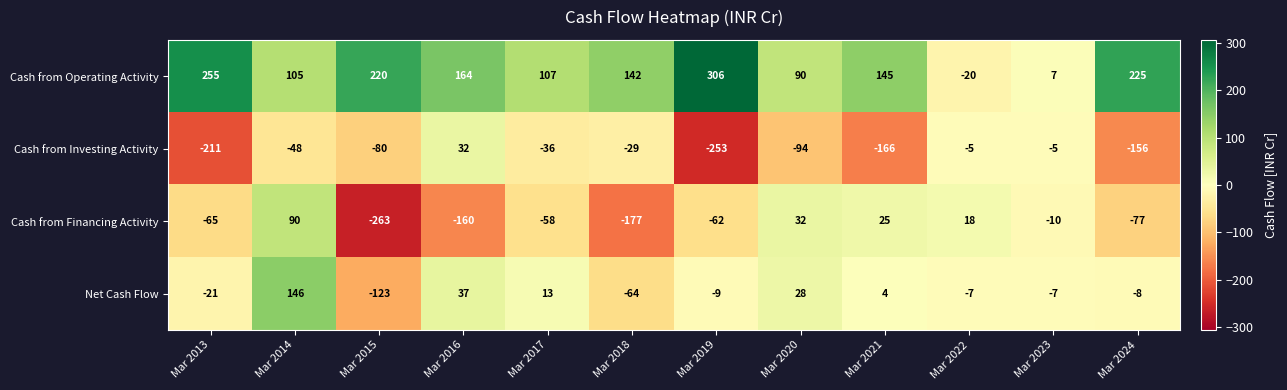

At which label is Cash from Financing Activity closest to -86?

Mar 2024